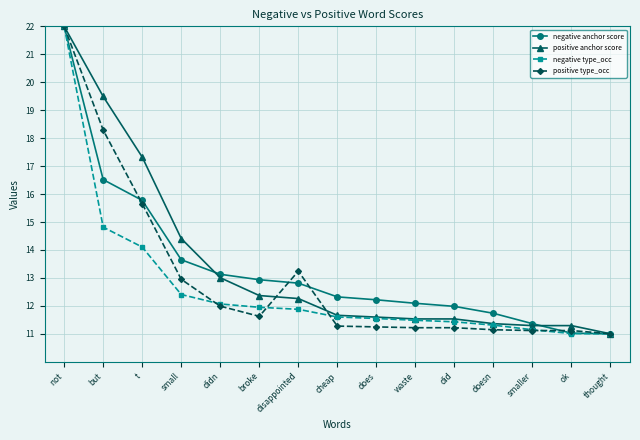

What is the maximum value shown in the chart?

22.0